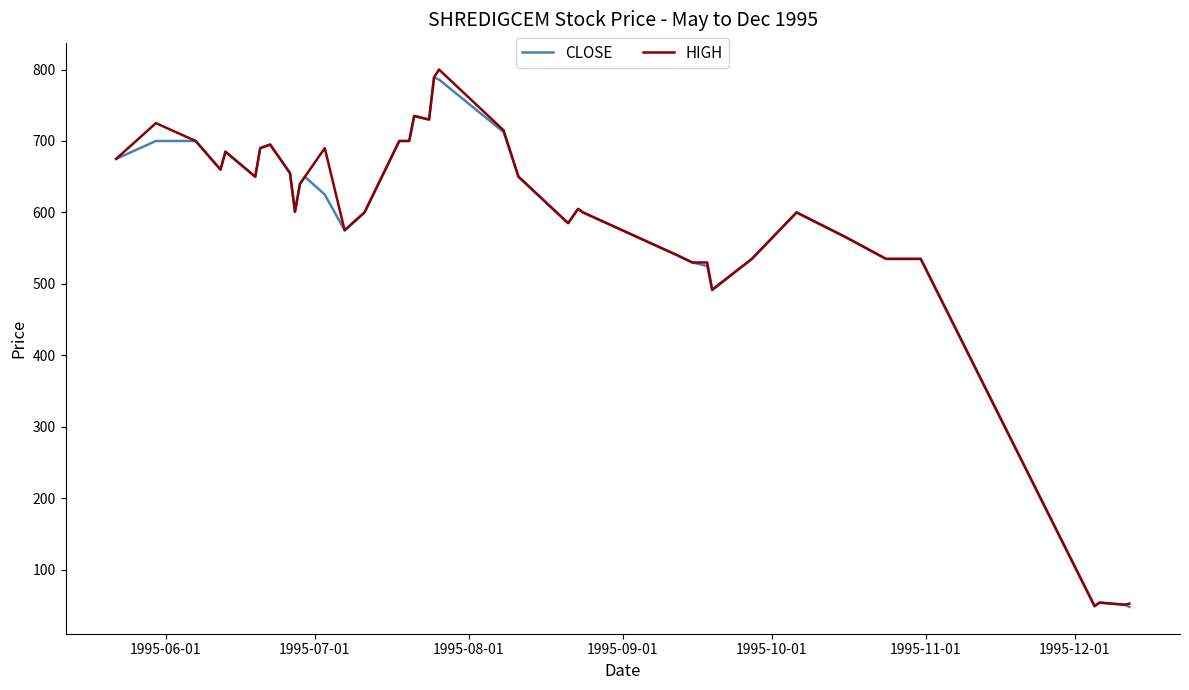

What is the greatest value displayed?

800.0